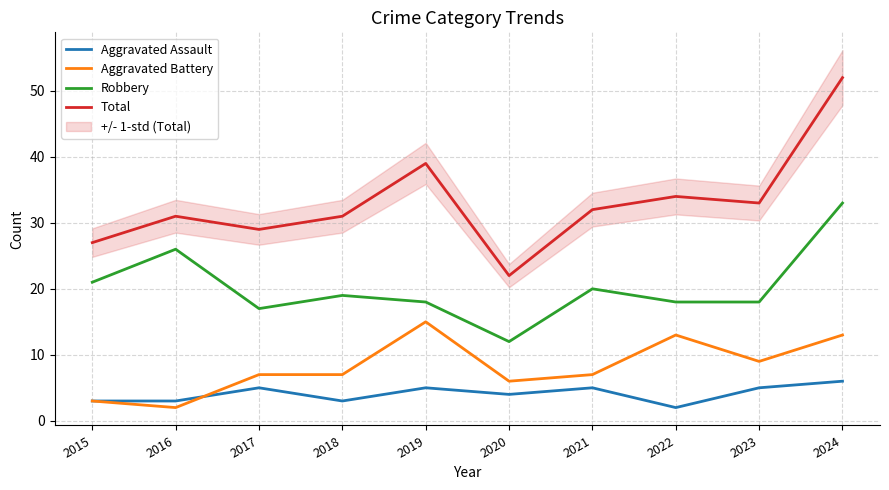

What is the sum of all Aggravated Battery values?

82